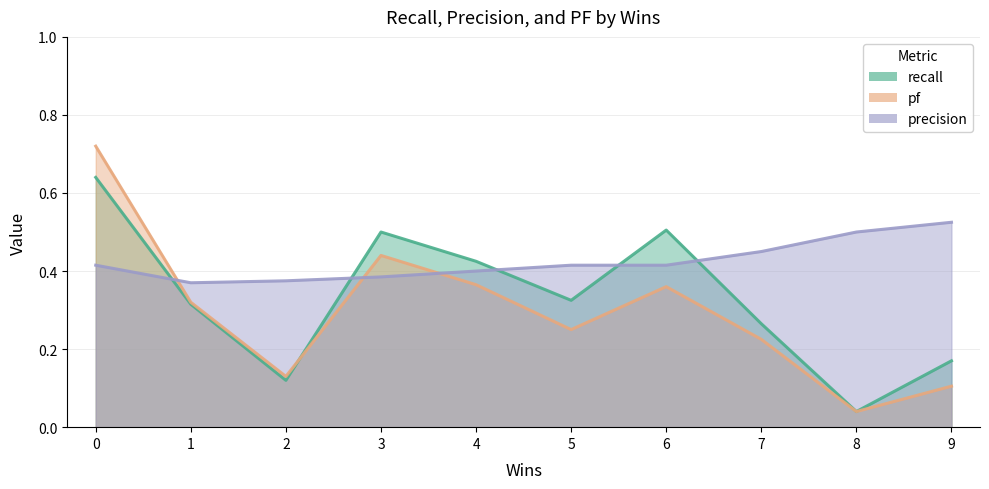

The value of pf at 7 is 0.2. True or false?

True